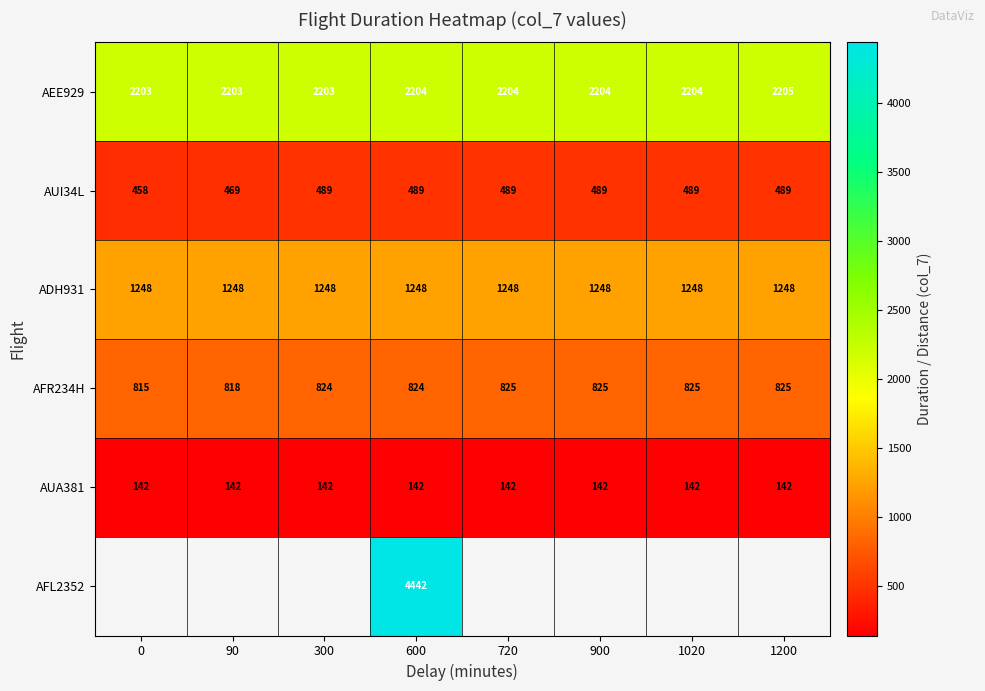

At which category is the sum across all series the highest?

600